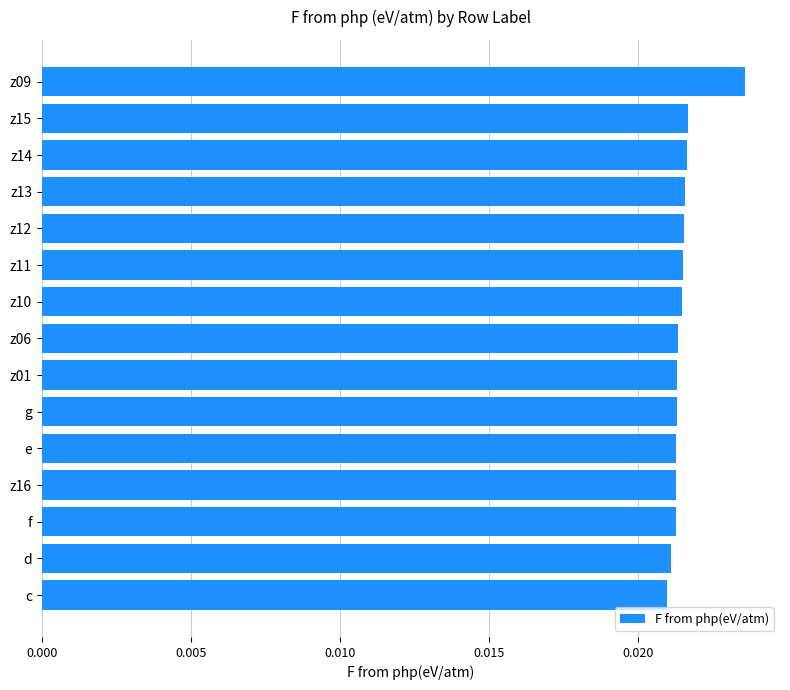

What is the sum of all values?

0.3